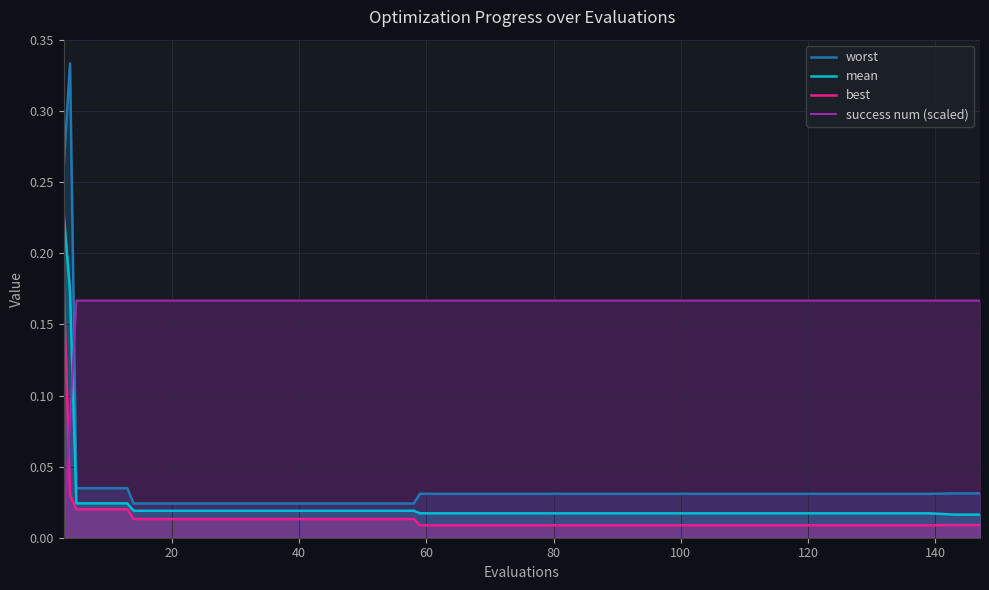

After their last crossing, which series has the higher values: success num (scaled) or best?

success num (scaled)